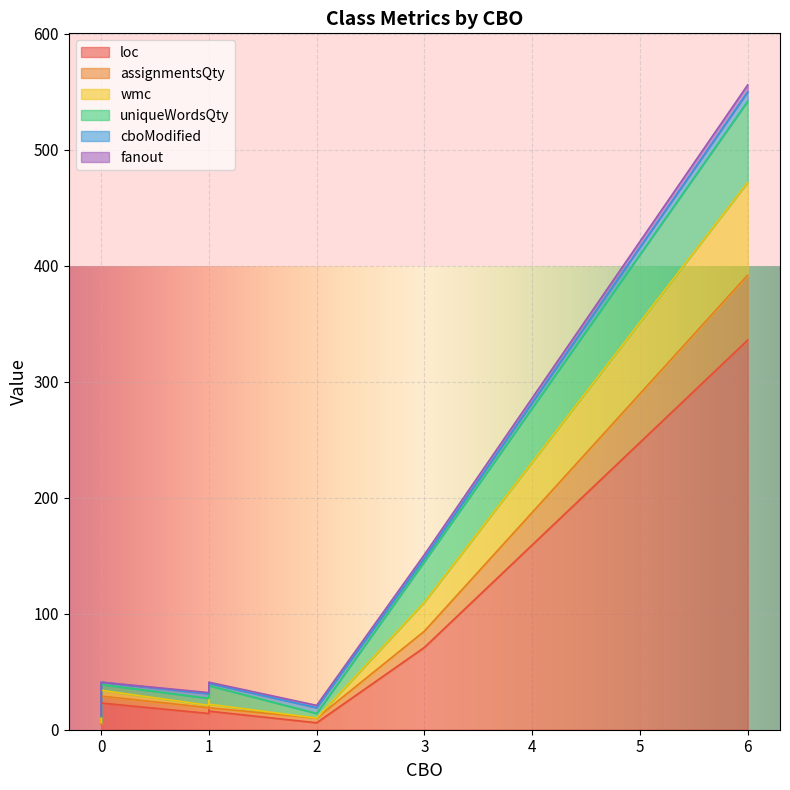

What are all the series names shown in the legend?

loc, assignmentsQty, wmc, uniqueWordsQty, cboModified, fanout